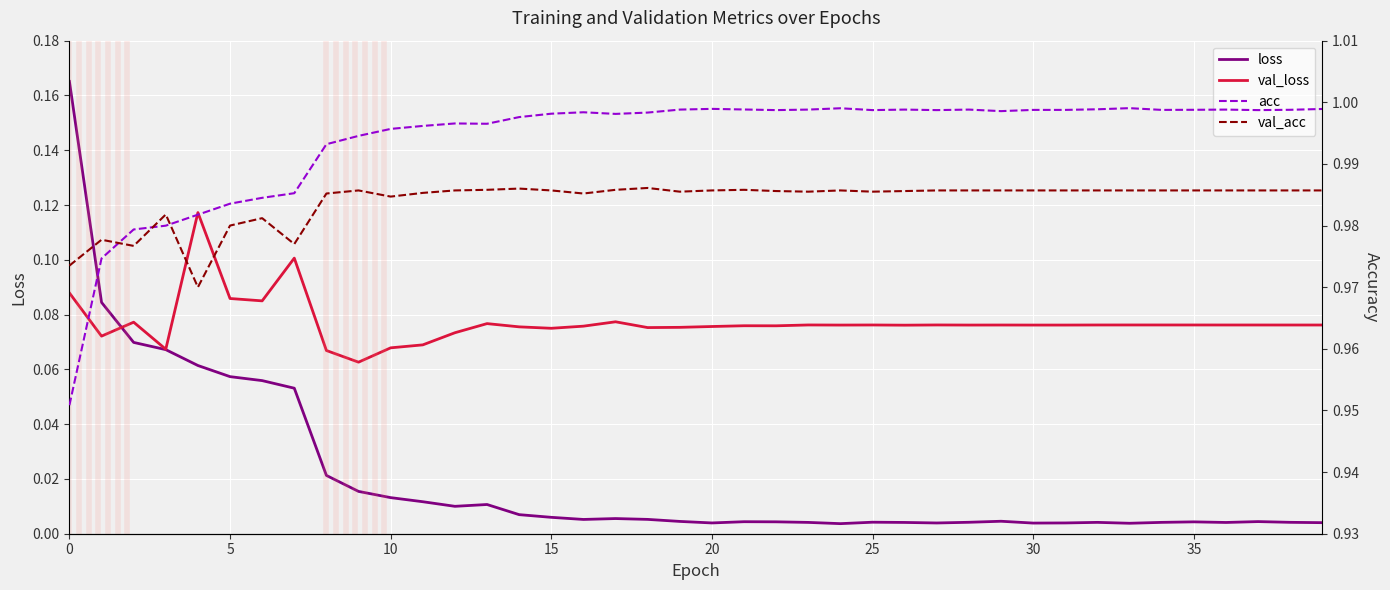

What is the total value across all series at 15?

2.1